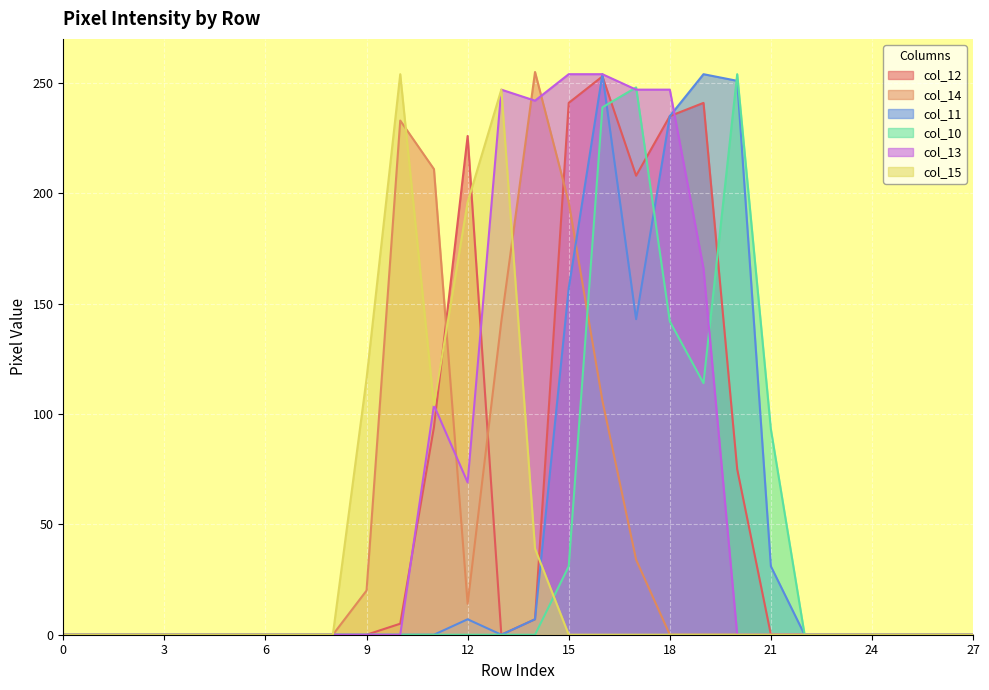

Reading right to left, list all the values displayed in this chart.

col_12: 0	0	0	0	0	0	0	75	241	235	208	253	241	7	0	226	94	5	0	0	0	0	0	0	0	0	0	0
col_14: 0	0	0	0	0	0	0	0	0	0	34	106	196	255	142	14	211	233	20	0	0	0	0	0	0	0	0	0
col_11: 0	0	0	0	0	0	31	251	254	235	143	254	157	7	0	7	0	0	0	0	0	0	0	0	0	0	0	0
col_10: 0	0	0	0	0	0	93	254	114	142	248	239	31	0	0	0	0	0	0	0	0	0	0	0	0	0	0	0
col_13: 0	0	0	0	0	0	0	0	166	247	247	254	254	242	247	69	104	0	0	0	0	0	0	0	0	0	0	0
col_15: 0	0	0	0	0	0	0	0	0	0	0	0	0	39	247	196	104	254	116	0	0	0	0	0	0	0	0	0